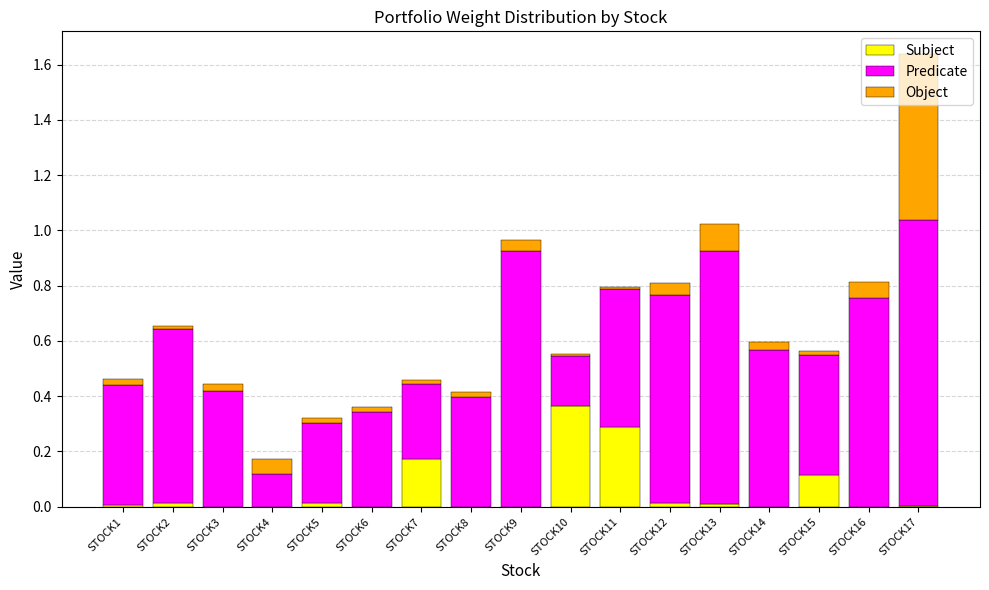

At which category is the sum across all series the highest?

STOCK17